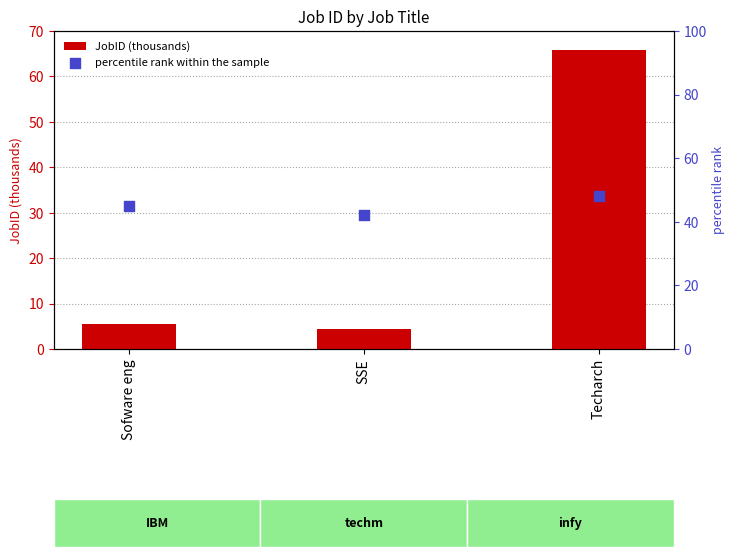

At which category is the sum across all series the highest?

Techarch